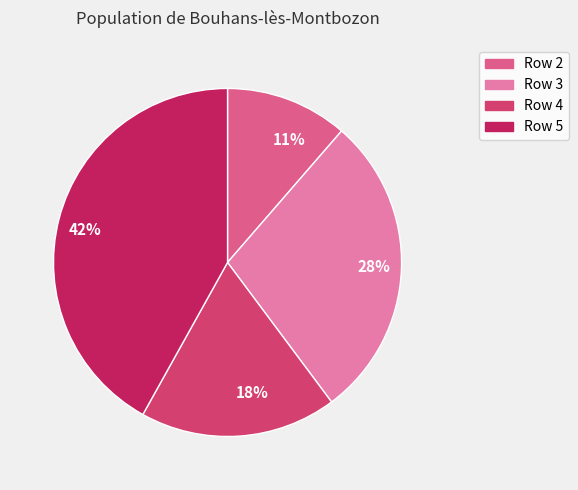

Do 11% and 18% together represent more than half of the pie?

No